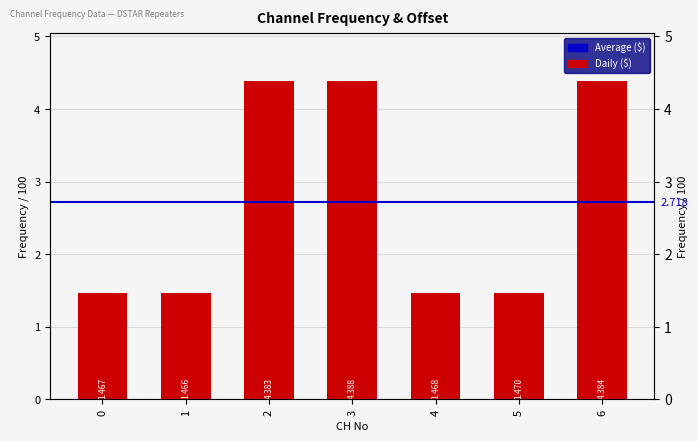

What is the minimum value shown in the chart?

1.5